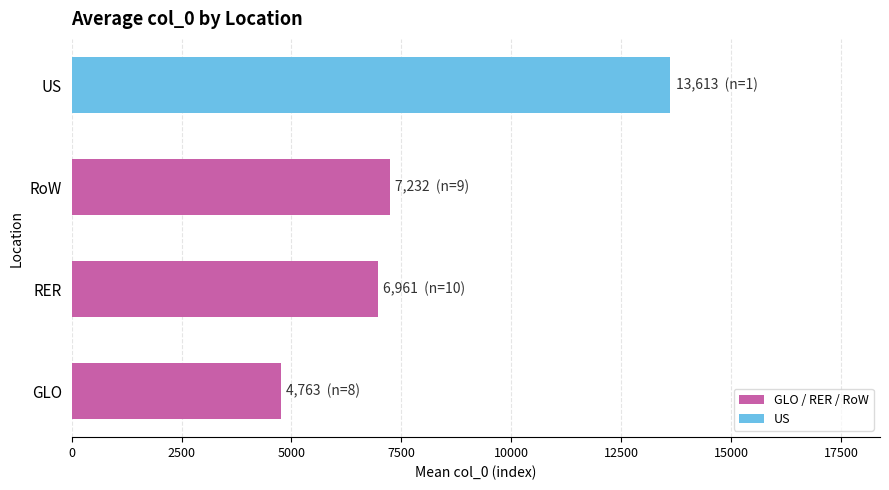

Which label corresponds to the largest value in the chart?

US